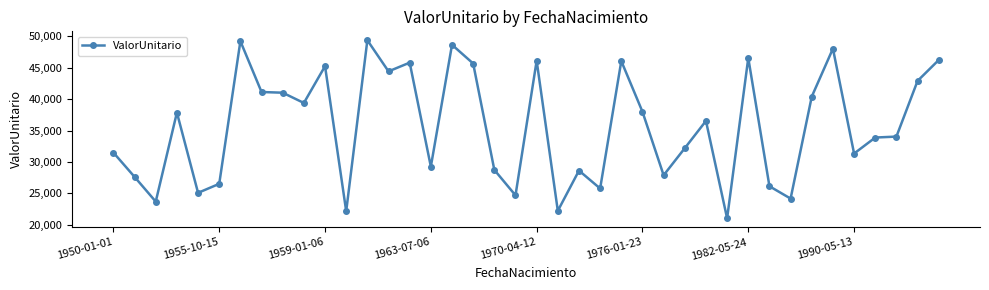

What is the value of the 26th point from the left?

38001.8